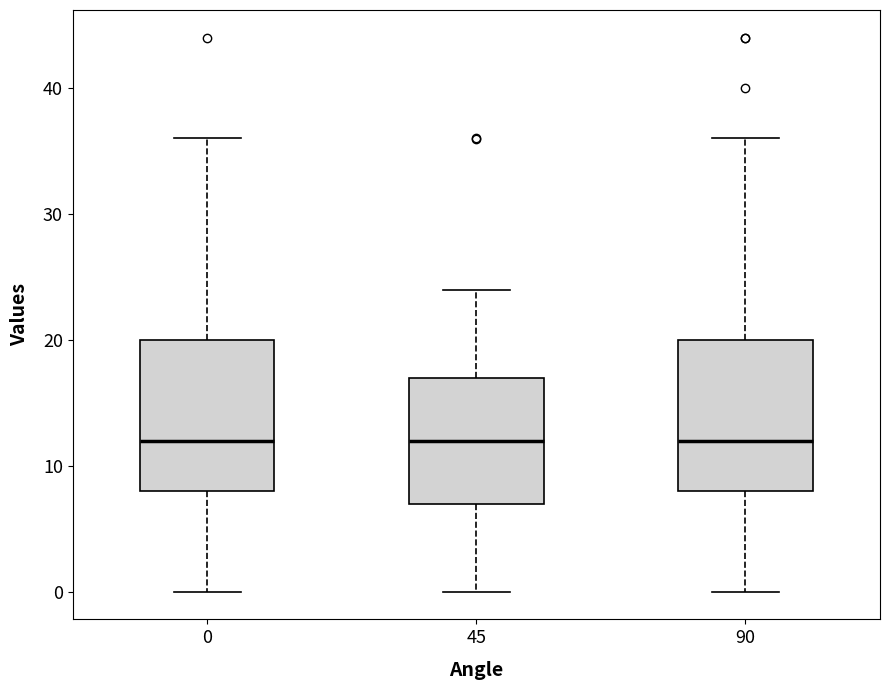

Reading left to right, read every box against the y-axis: the position of its median line, the range the box covers, and the ends of its whiskers. The values are not printed on the chart, so give them approximately, as read against the axis.

0: median 12, box 8 to 20, whiskers 0 to 36
45: median 12, box 7 to 17, whiskers 0 to 24
90: median 12, box 8 to 20, whiskers 0 to 36